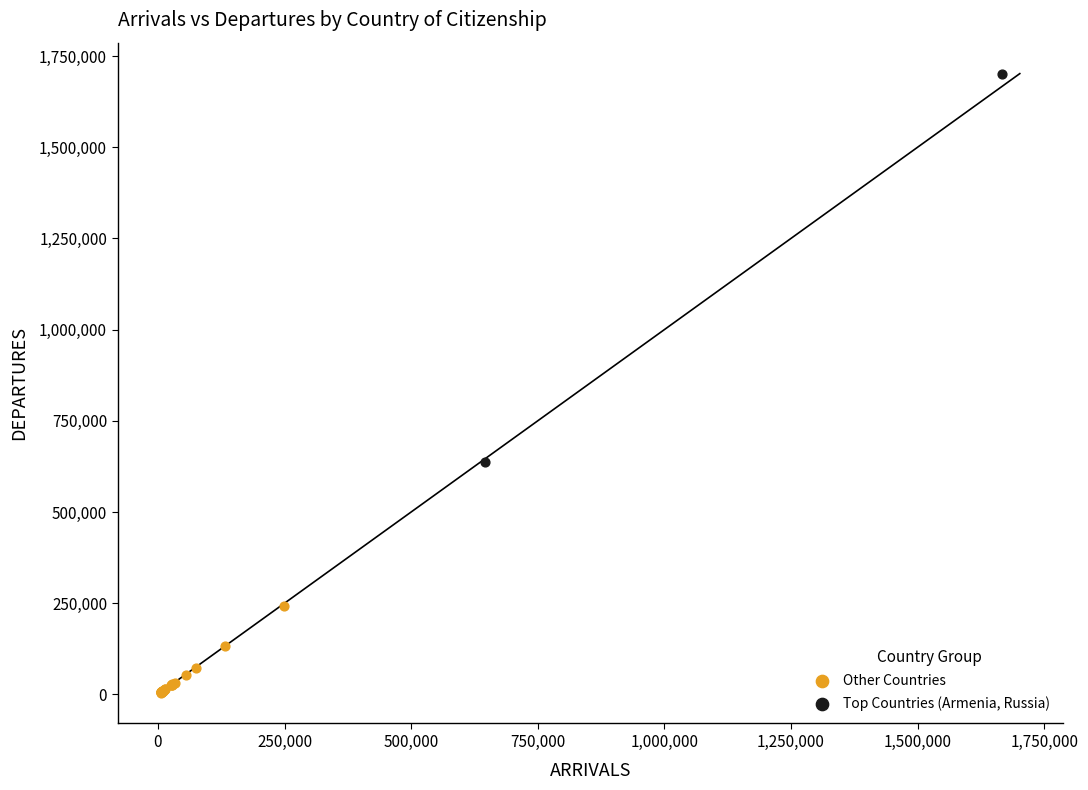

Which series contains the highest Y value?

Top Countries (Armenia, Russia)